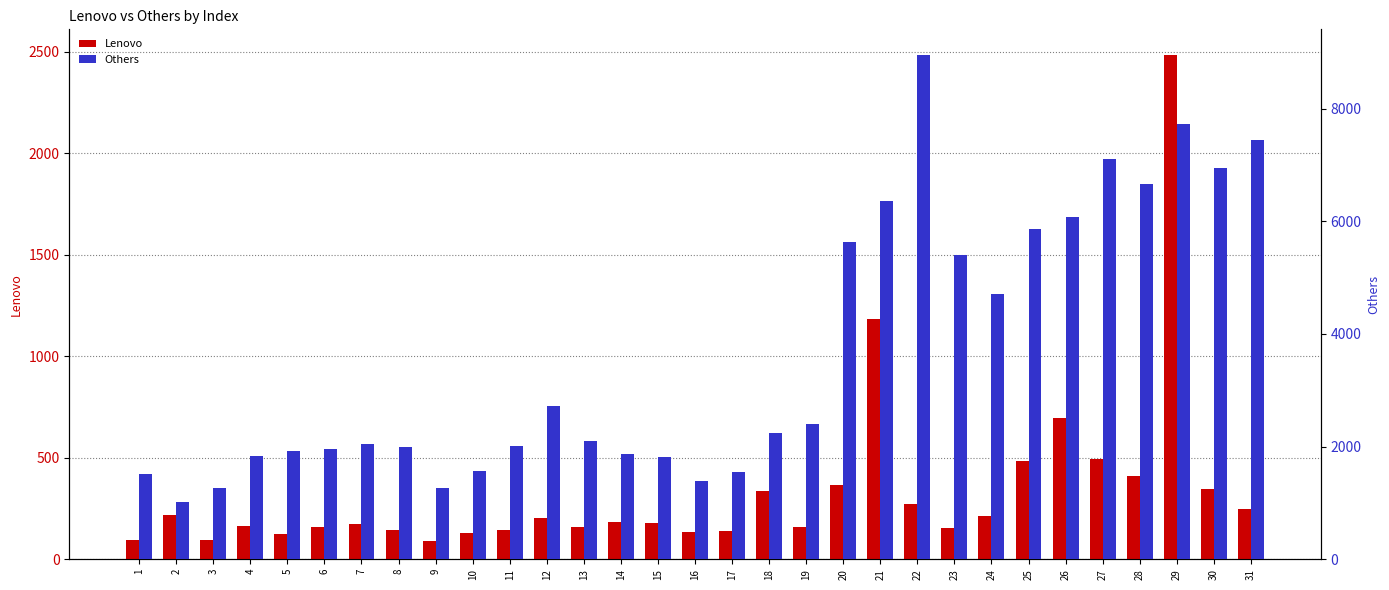

How many values in the Others series are below 2103?

15